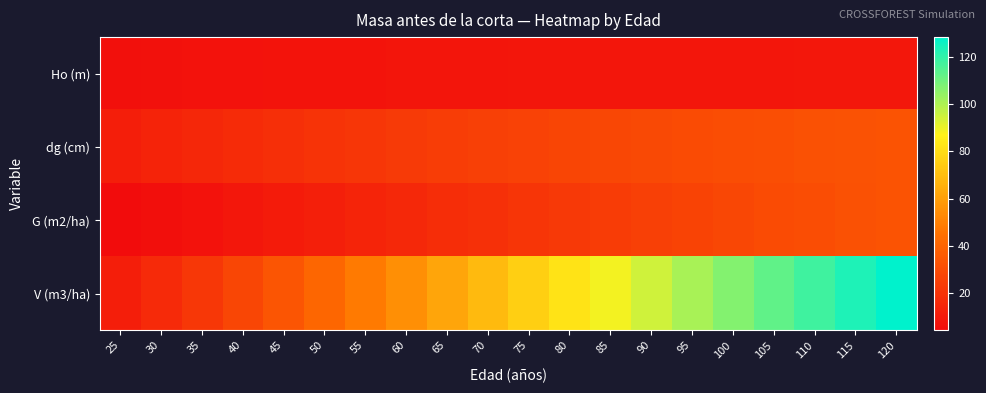

List the series in order of their peak value, lowest first.

Ho (m), dg (cm), G (m2/ha), V (m3/ha)